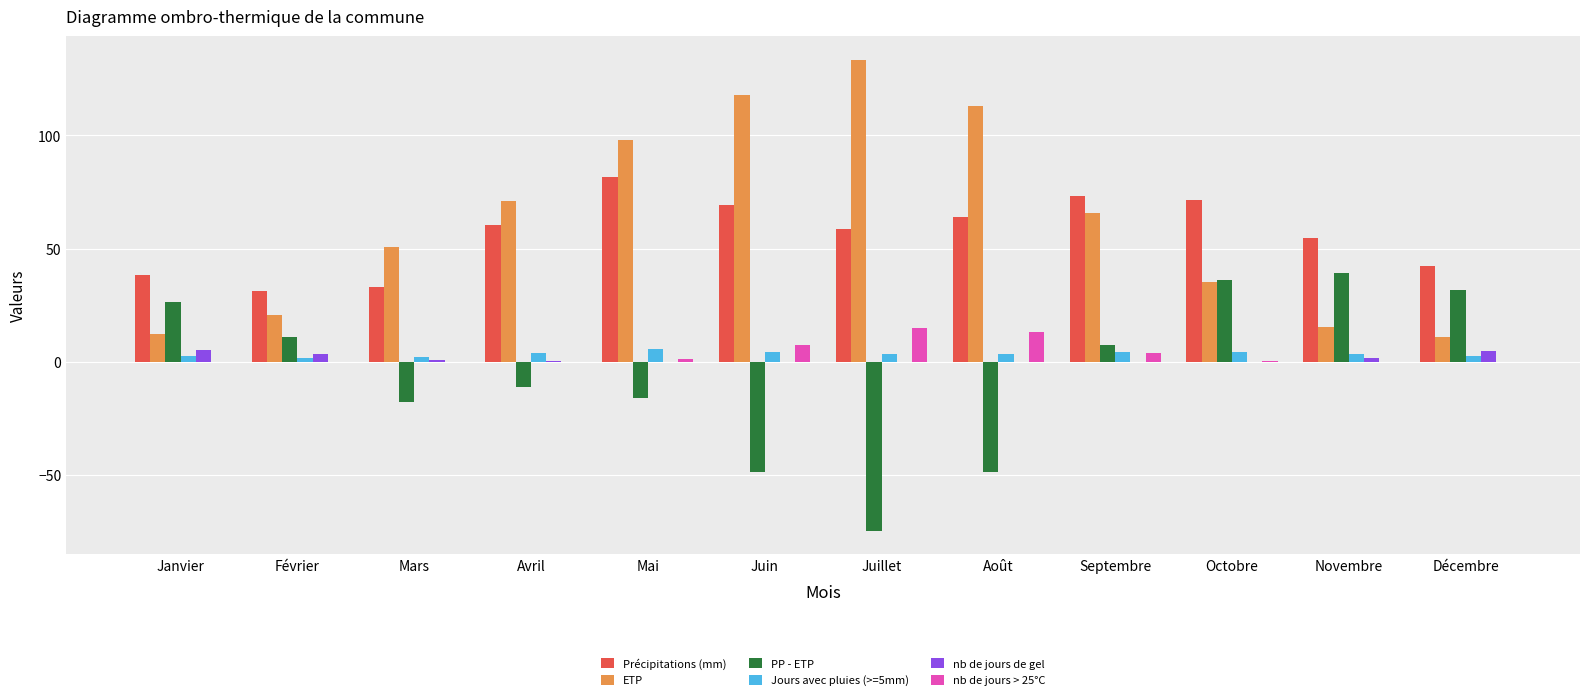

At which category does the chart reach its peak across all series?

Juillet